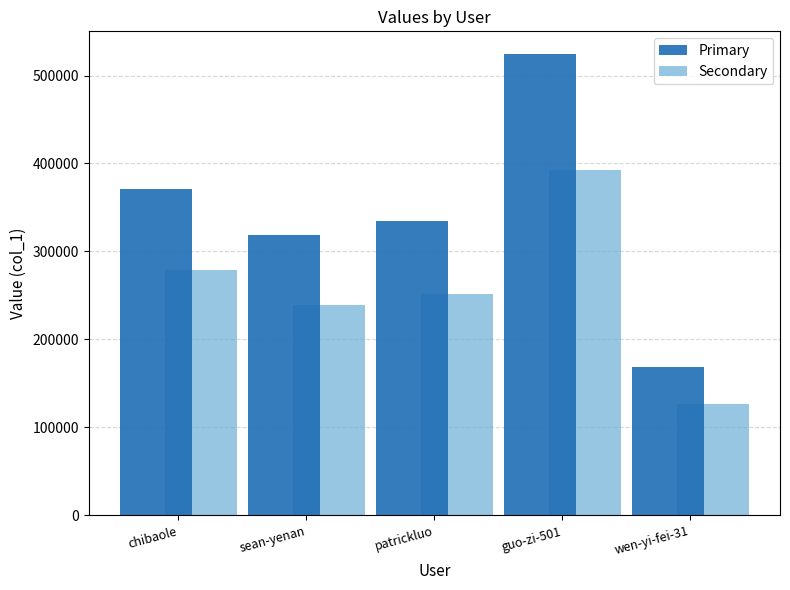

At which label is Primary closest to 346247?

patrickluo